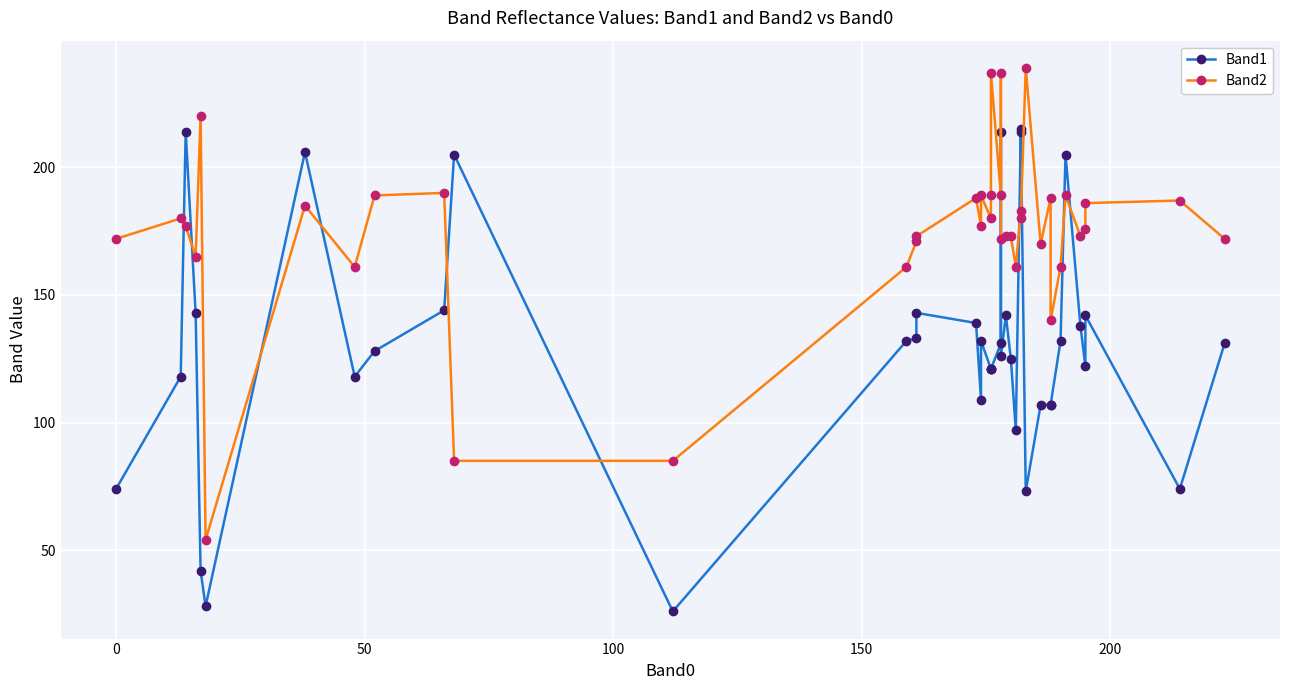

At how many categories does at least one series exceed 233?

3